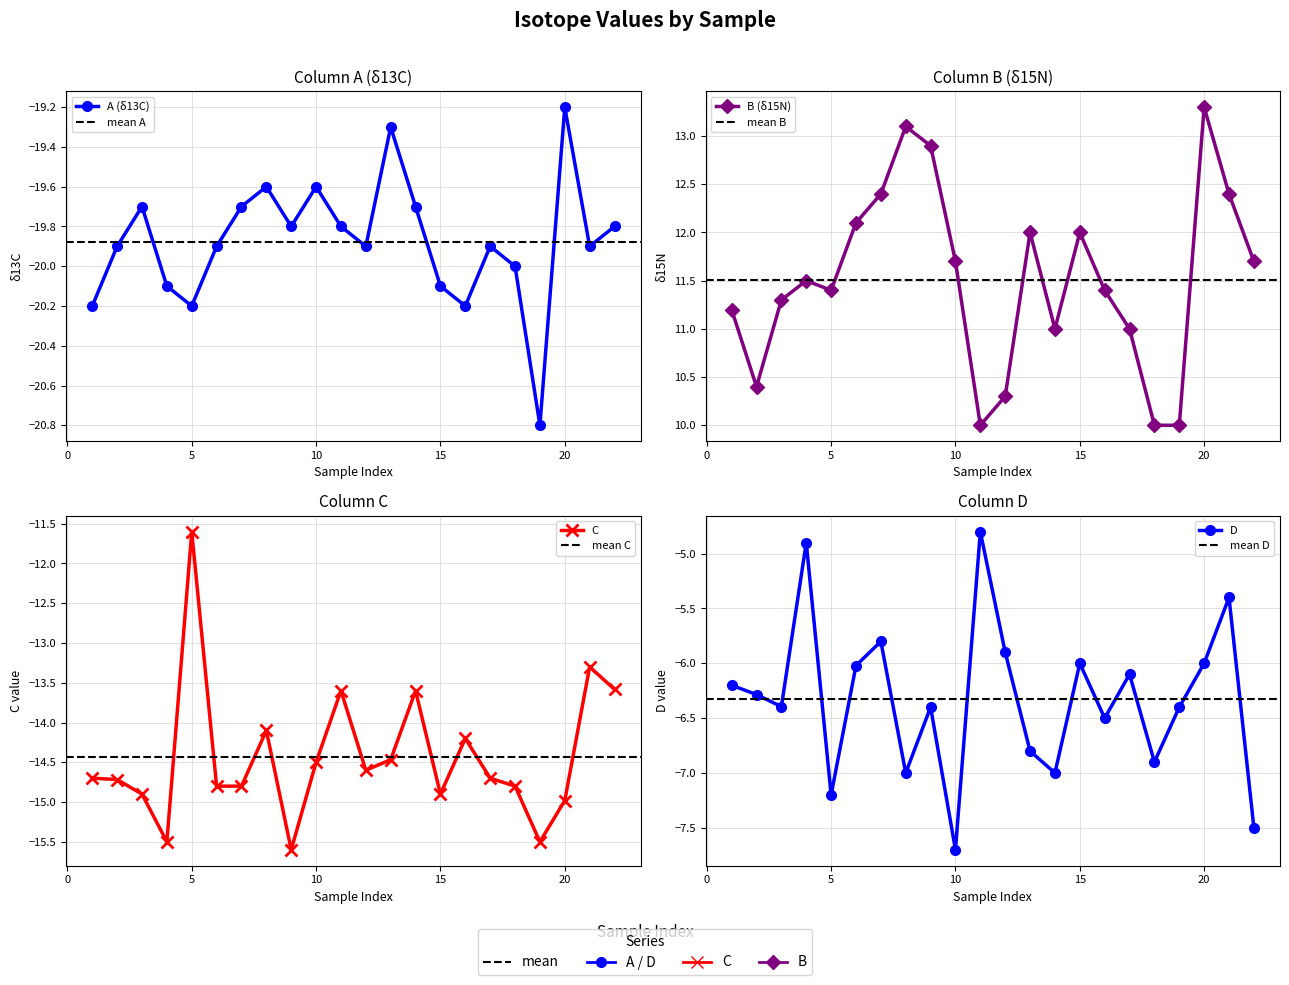

How many interior local peaks does the B series have?

5